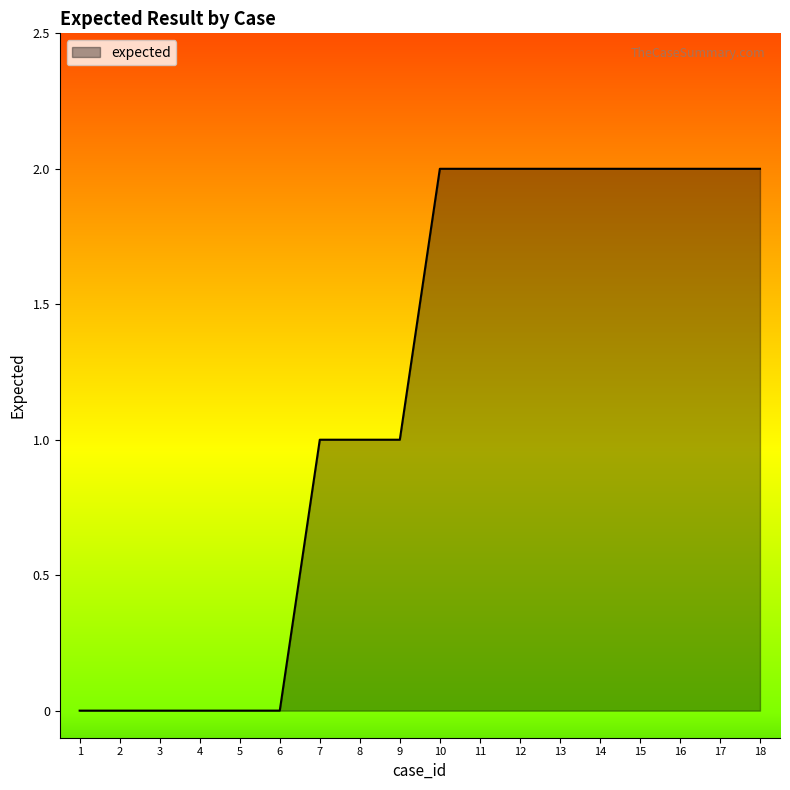

What is the difference between the maximum and minimum values?

2